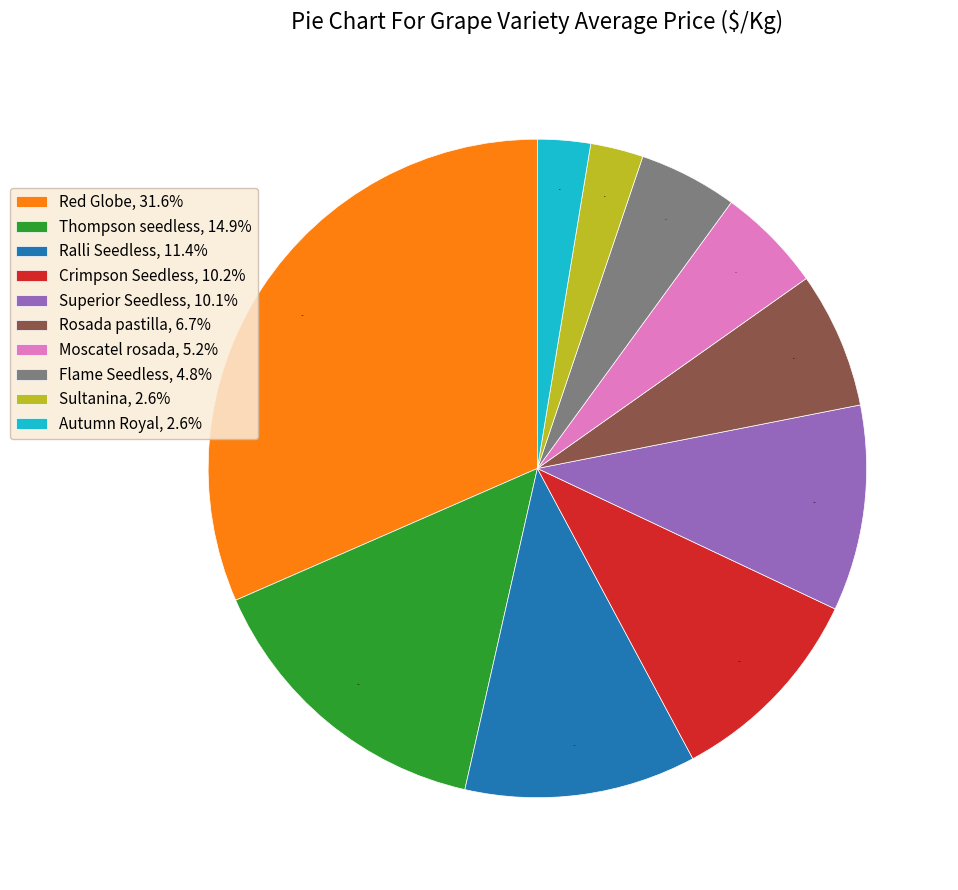

Is Ralli Seedless, 11.4% the majority of the pie?

No